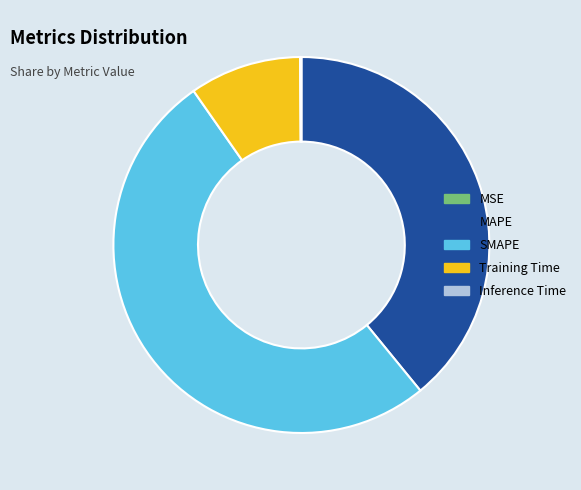

True or false: MAPE accounts for 39% of the total.

True